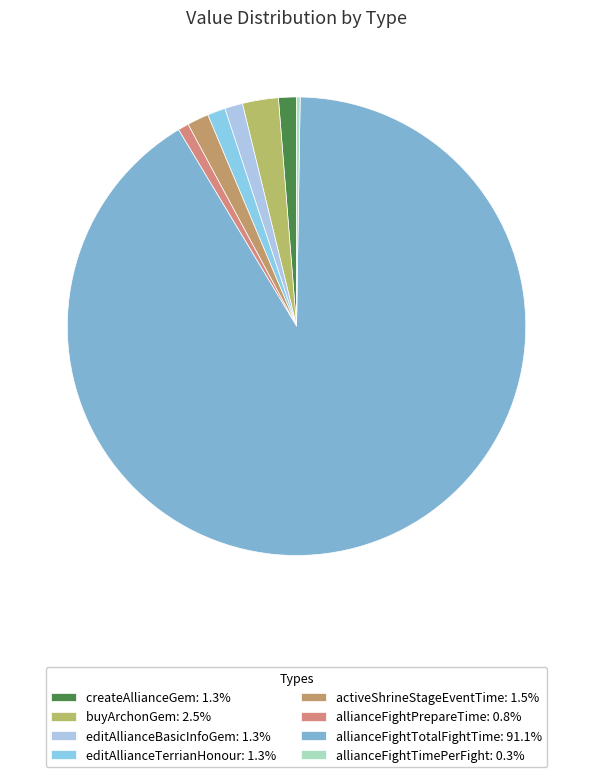

To the nearest percent, what is the combined percentage of editAllianceTerrianHonour and activeShrineStageEventTime?

3%